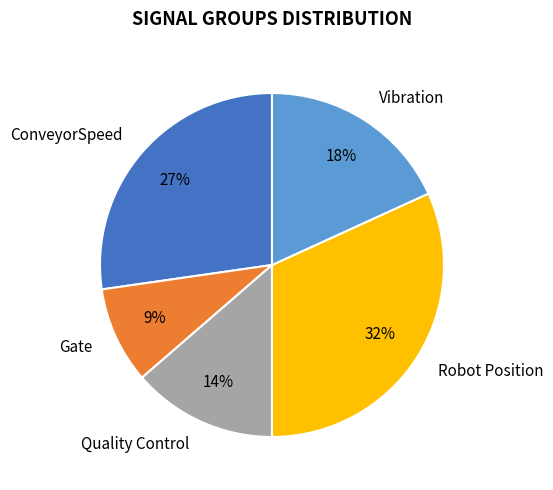

To the nearest percent, what percentage of the pie is ConveyorSpeed?

27%